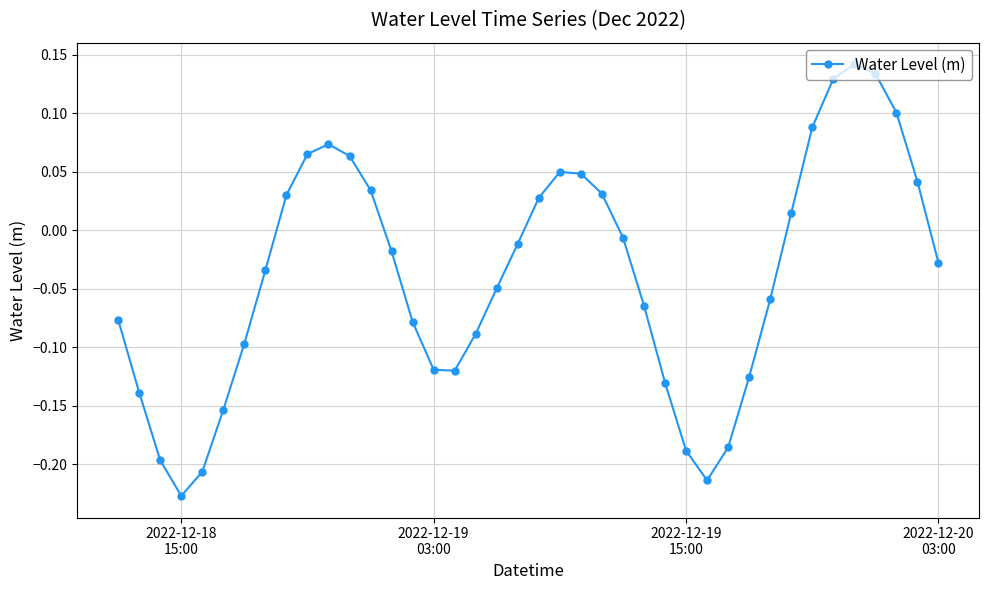

How many interior local peaks (higher than both neighbors) does the data have?

3